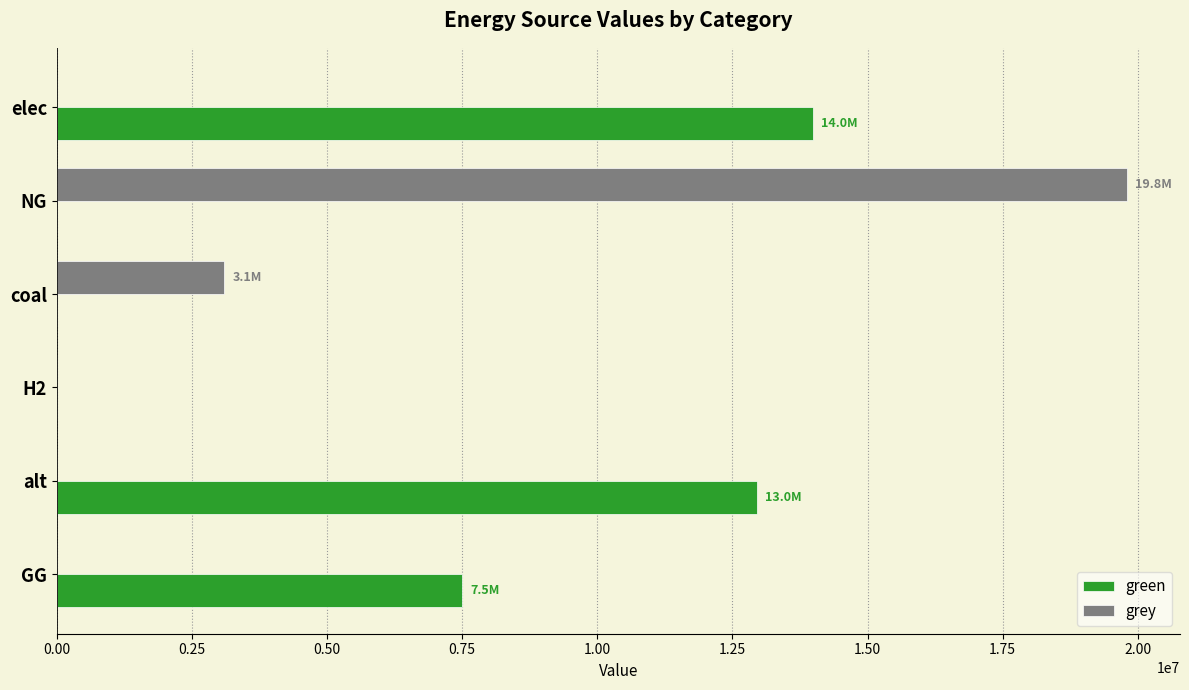

What is the greatest value displayed?

19792106.6